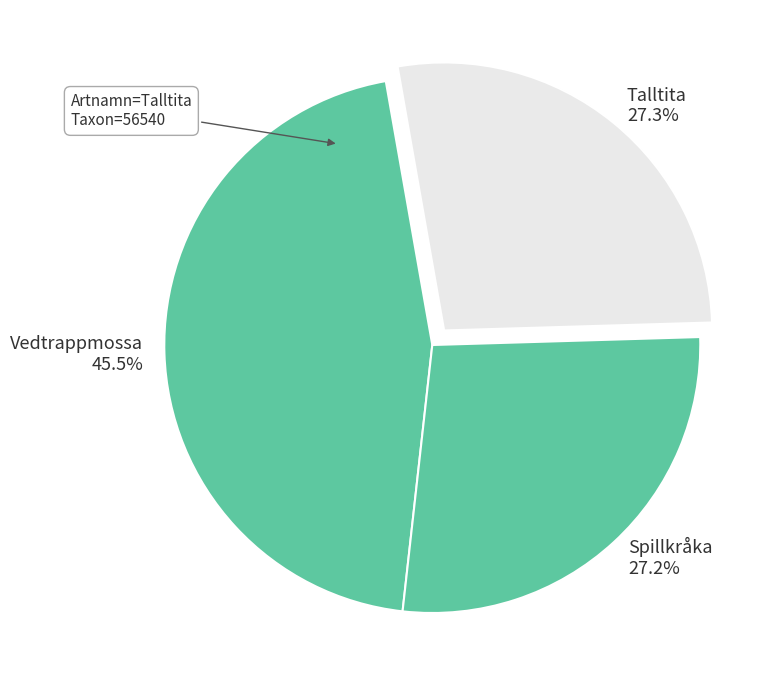

Which category has the smallest portion of the pie?

Spillkråka